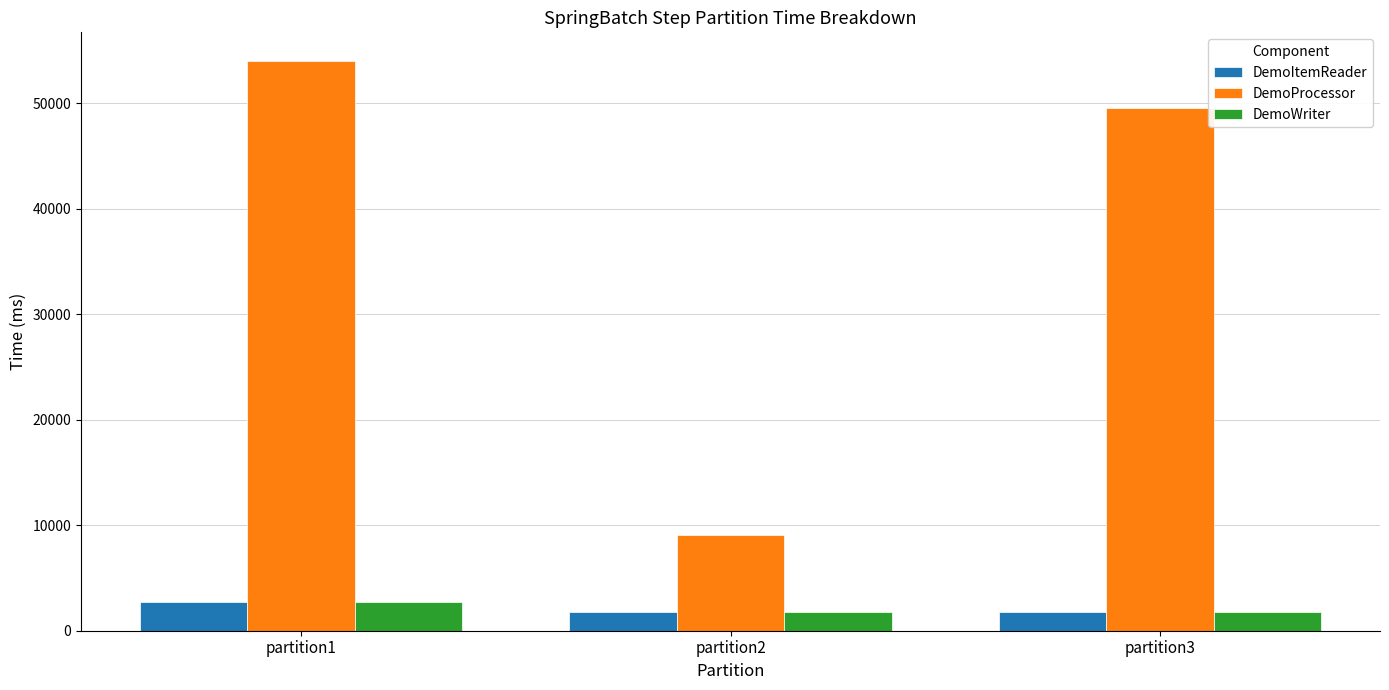

True or false: DemoWriter has a value of 1800 at partition2.

True